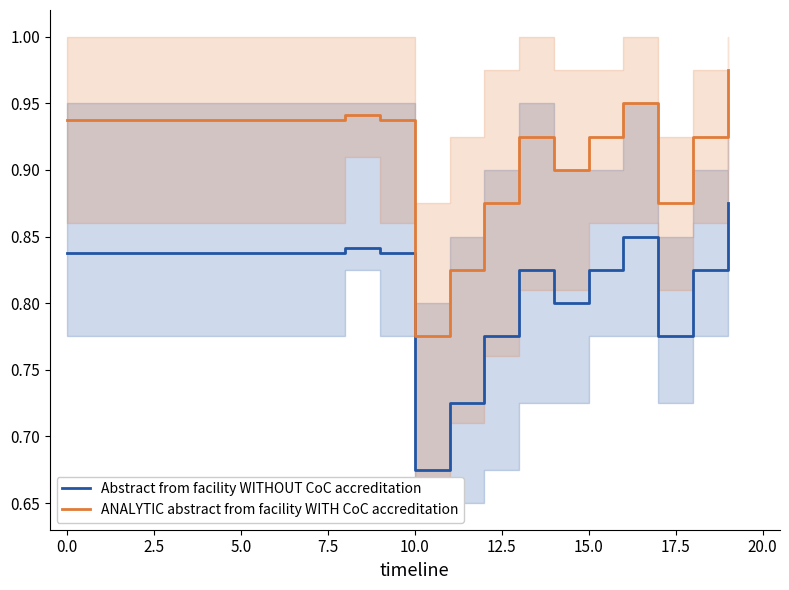

True or false: Abstract from facility WITHOUT CoC accreditation and ANALYTIC abstract from facility WITH CoC accreditation intersect in this chart.

False